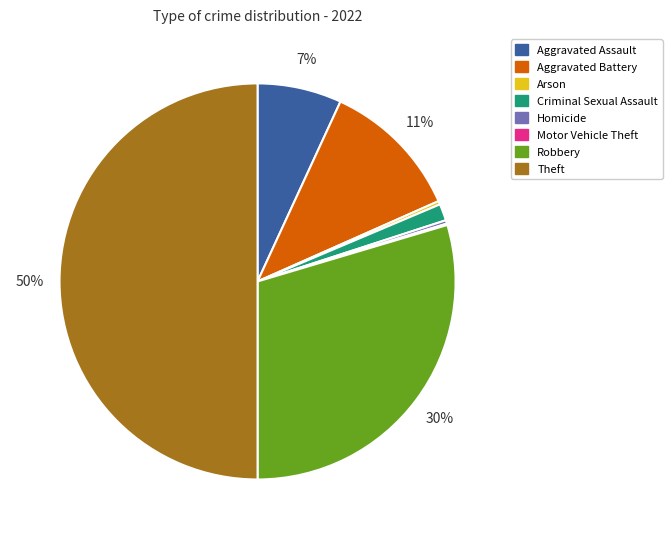

Approximately how many times larger is the value at Homicide compared to Arson?

1.0